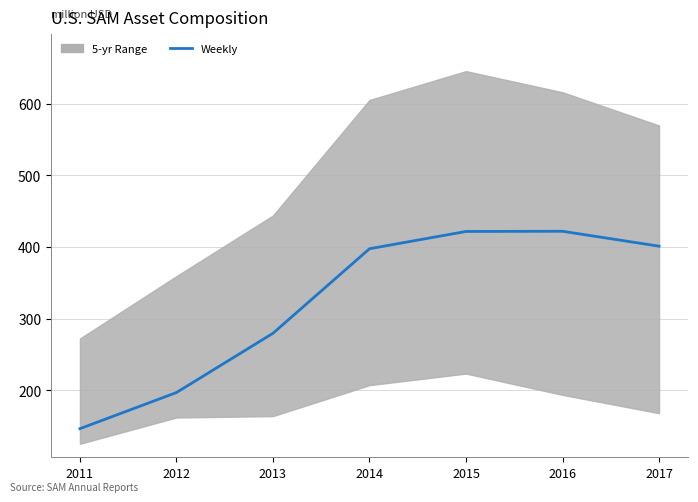

How many values are below 397?

3